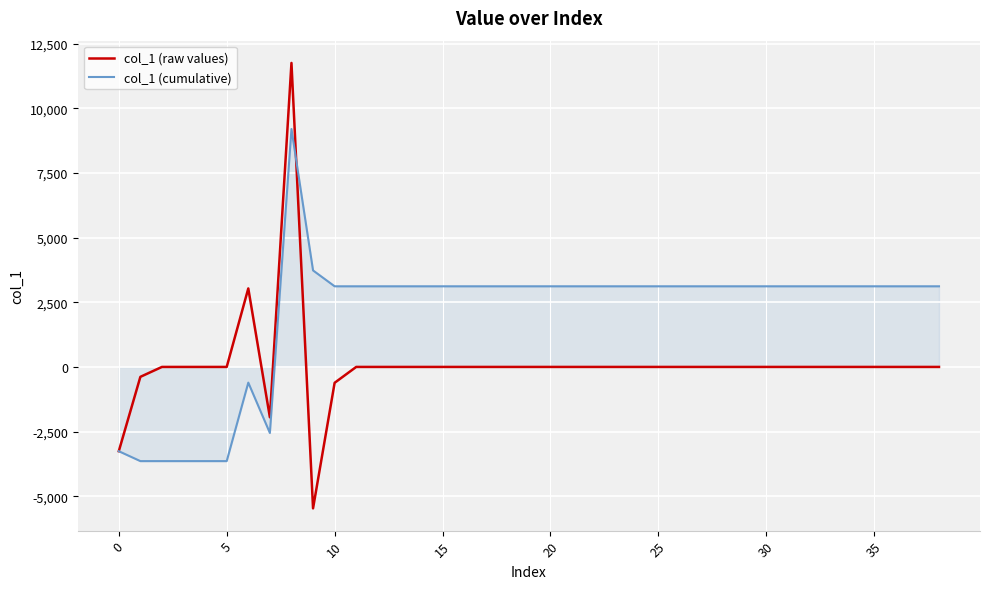

Which series has the largest range (max minus min)?

col_1 (raw values)